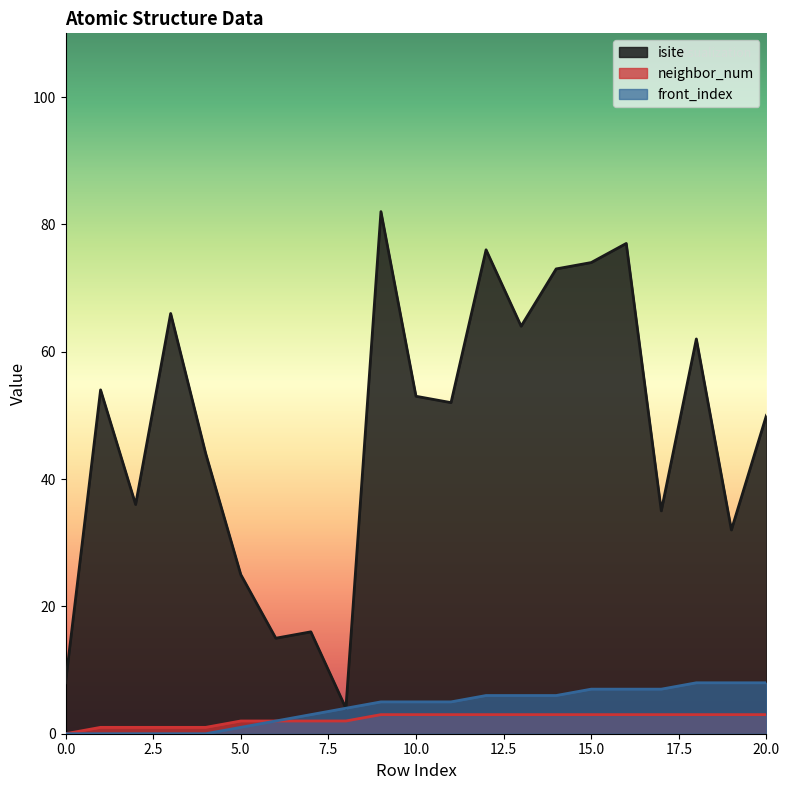

Does the chart display data point markers on the line(s)?

No